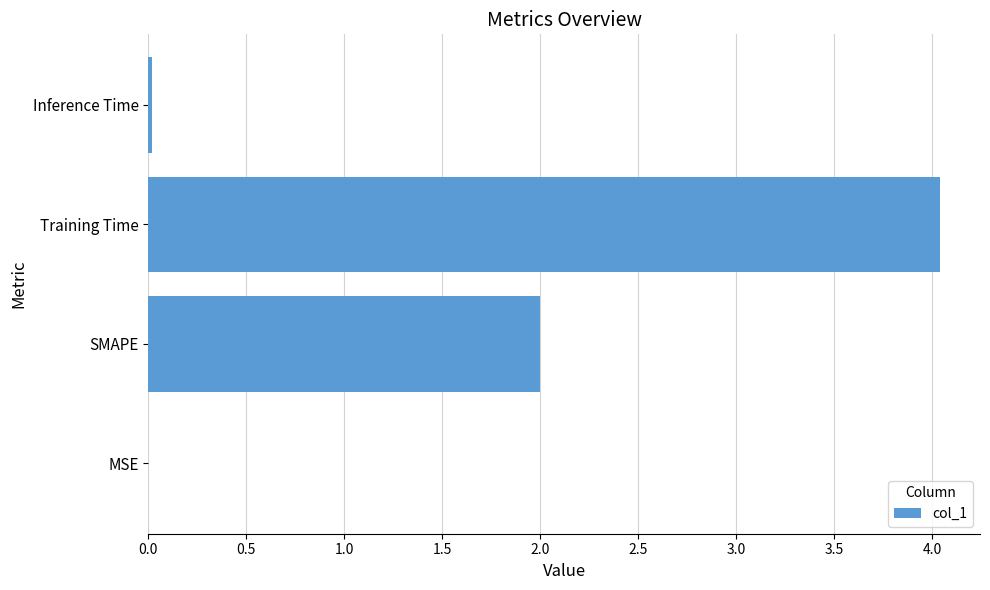

Which category has the highest value across all series?

Training Time